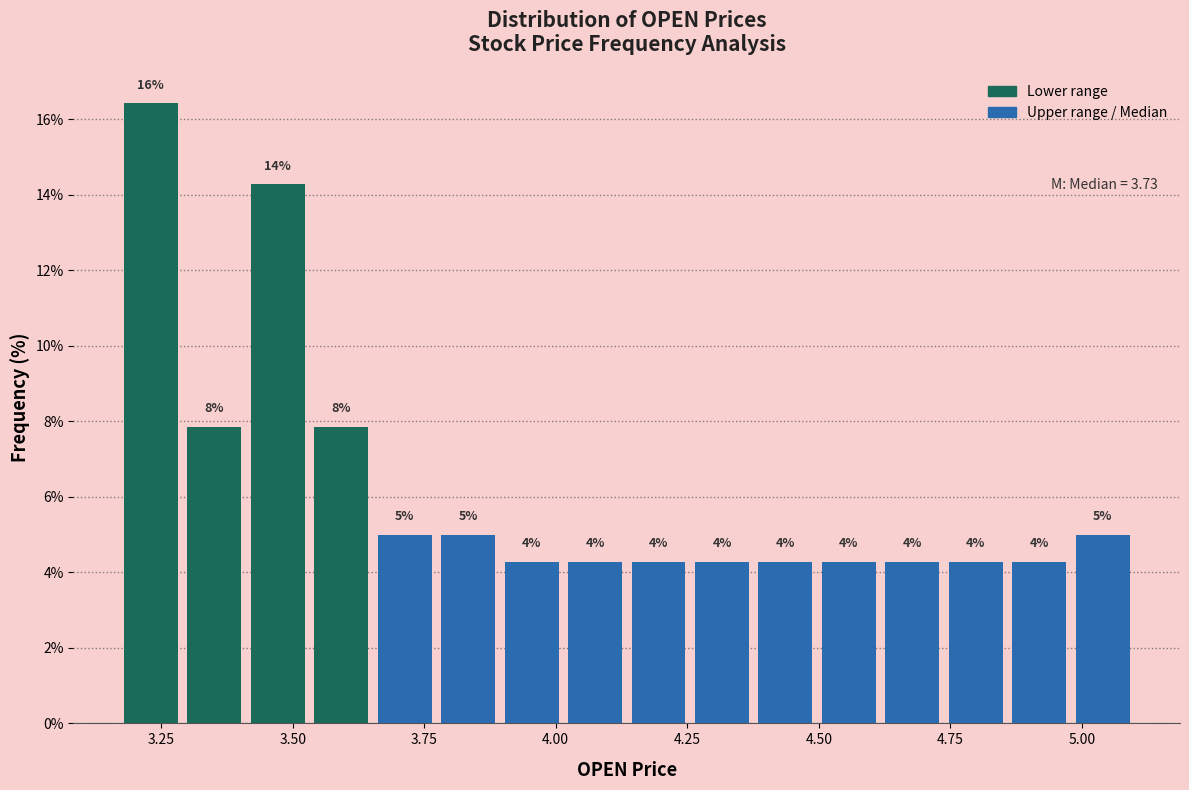

Read against the x-axis, roughly where is the centre of the tallest bar?

3.25